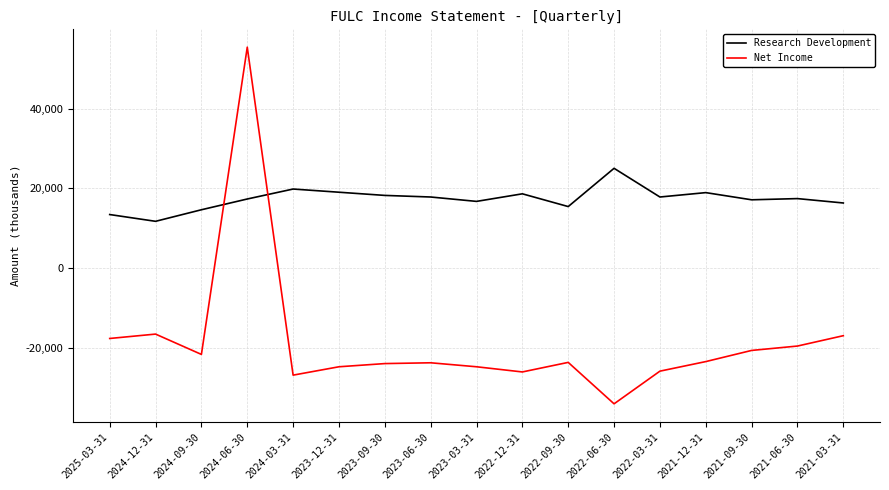

At 2024-03-31, list the series in order from largest to smallest.

Research Development, Net Income